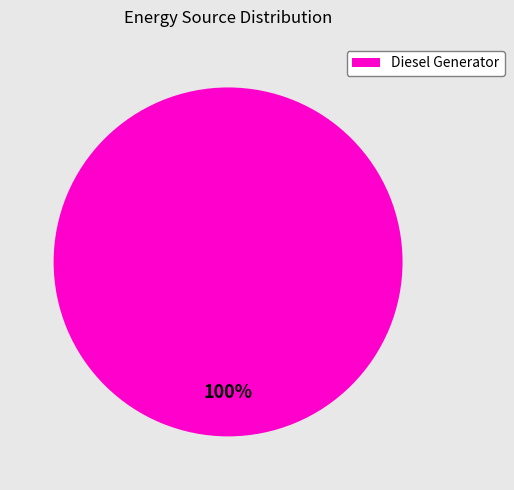

Is there any slice that represents more than half of the pie?

Yes